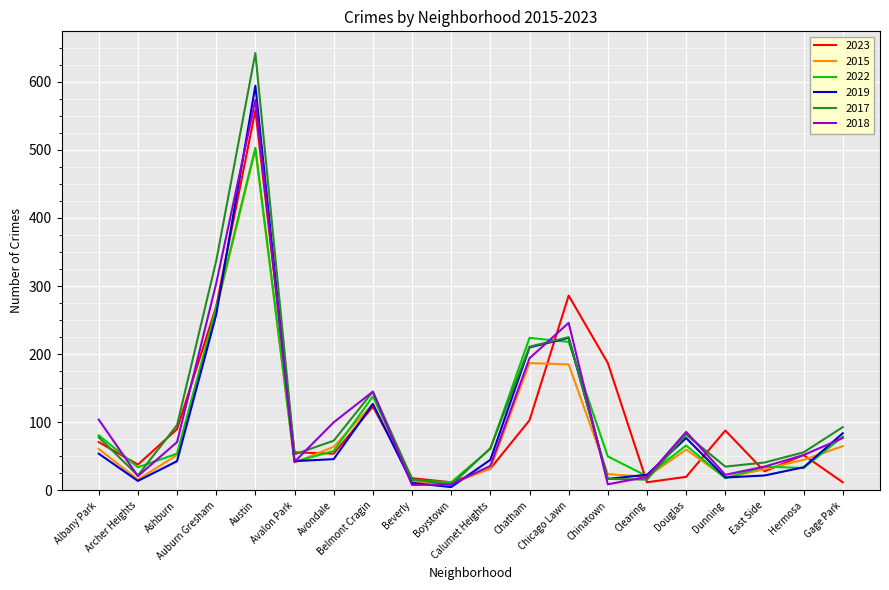

What is the highest value of the 2015 series?

500